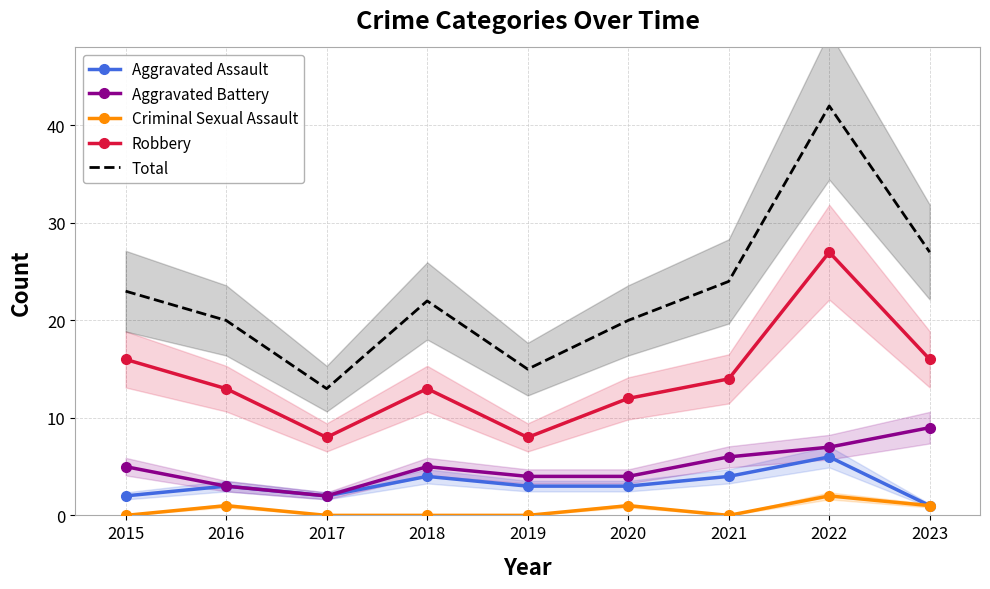

At how many categories does at least one series exceed 5?

9